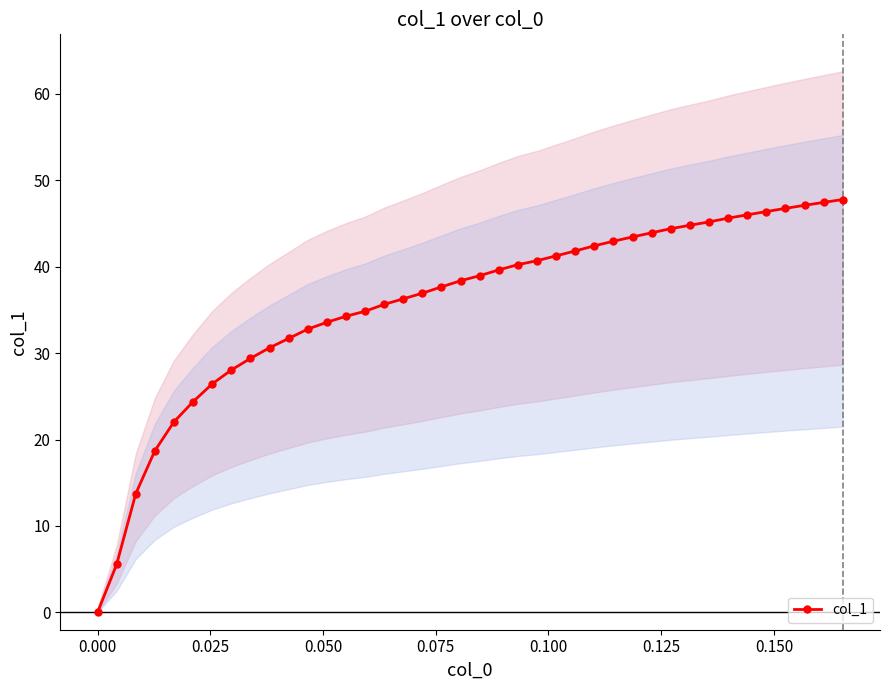

What is the value of the col_1 point at the 34th from the left?

45.6